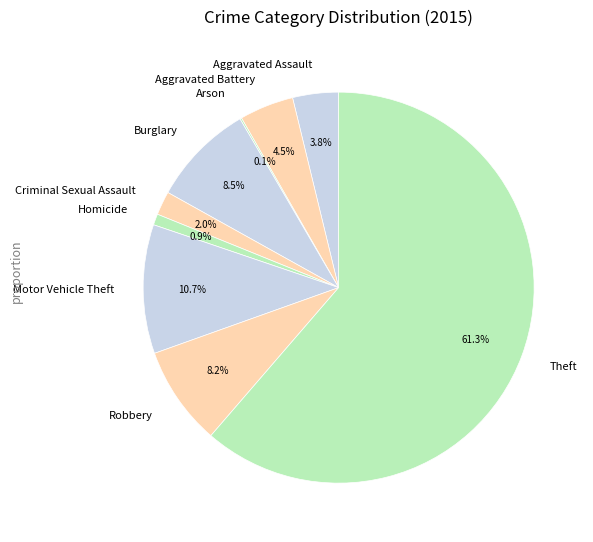

Is it true that Theft is 61% of the pie?

True